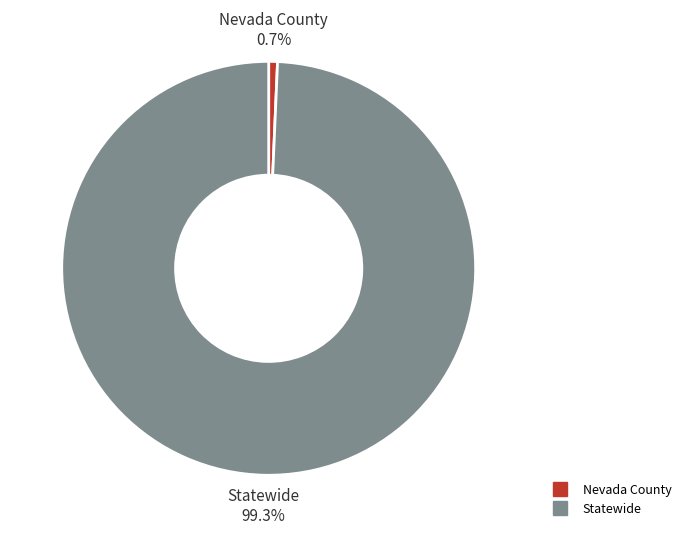

What is the majority slice?

Statewide